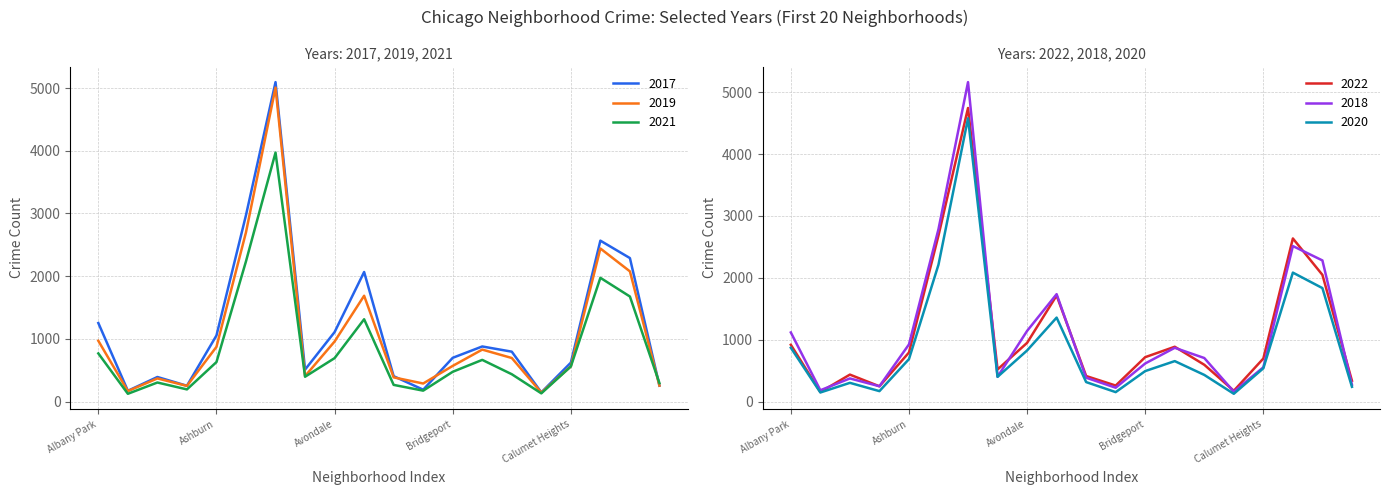

Reading right to left, list all the values displayed in this chart.

2017: Chinatown=253	Chicago Lawn=2288	Chatham=2566	Calumet Heights=620	Burnside=145	Bucktown=795	Brighton Park=878	Bridgeport=697	Boystown=188	Beverly=404	Belmont Cragin=2066	Avondale=1107	Avalon Park=509	Austin=5095	Auburn Gresham=2973	Ashburn=1053	Armour Square=251	Archer Heights=391	Andersonville=171	Albany Park=1252
2019: Chinatown=253	Chicago Lawn=2076	Chatham=2441	Calumet Heights=561	Burnside=142	Bucktown=694	Brighton Park=828	Bridgeport=568	Boystown=287	Beverly=385	Belmont Cragin=1687	Avondale=957	Avalon Park=405	Austin=5008	Auburn Gresham=2700	Ashburn=872	Armour Square=249	Archer Heights=368	Andersonville=166	Albany Park=968
2021: Chinatown=293	Chicago Lawn=1675	Chatham=1973	Calumet Heights=559	Burnside=130	Bucktown=435	Brighton Park=664	Bridgeport=474	Boystown=173	Beverly=265	Belmont Cragin=1312	Avondale=692	Avalon Park=395	Austin=3971	Auburn Gresham=2237	Ashburn=629	Armour Square=193	Archer Heights=303	Andersonville=123	Albany Park=767
2022: Chinatown=337	Chicago Lawn=2048	Chatham=2636	Calumet Heights=696	Burnside=175	Bucktown=595	Brighton Park=886	Bridgeport=718	Boystown=259	Beverly=413	Belmont Cragin=1714	Avondale=949	Avalon Park=519	Austin=4744	Auburn Gresham=2685	Ashburn=793	Armour Square=247	Archer Heights=436	Andersonville=155	Albany Park=918
2018: Chinatown=273	Chicago Lawn=2281	Chatham=2513	Calumet Heights=554	Burnside=160	Bucktown=704	Brighton Park=869	Bridgeport=616	Boystown=224	Beverly=386	Belmont Cragin=1736	Avondale=1142	Avalon Park=401	Austin=5162	Auburn Gresham=2787	Ashburn=924	Armour Square=248	Archer Heights=374	Andersonville=183	Albany Park=1117
2020: Chinatown=239	Chicago Lawn=1834	Chatham=2084	Calumet Heights=538	Burnside=126	Bucktown=431	Brighton Park=654	Bridgeport=493	Boystown=153	Beverly=315	Belmont Cragin=1357	Avondale=826	Avalon Park=400	Austin=4578	Auburn Gresham=2213	Ashburn=686	Armour Square=169	Archer Heights=303	Andersonville=147	Albany Park=870